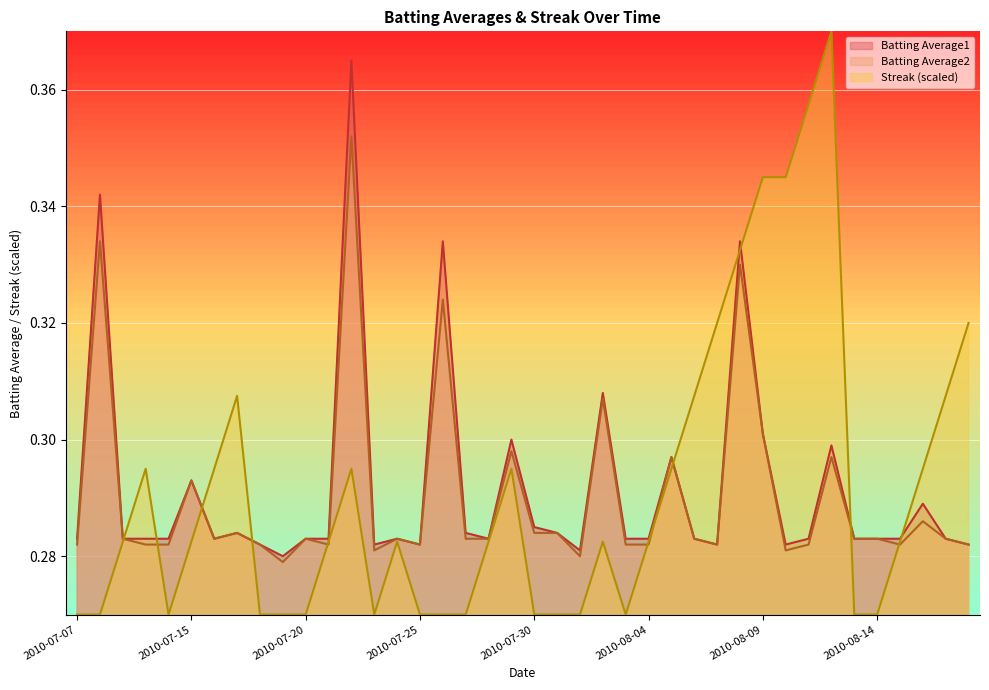

What is the average value of the Batting Average2 series?

0.3